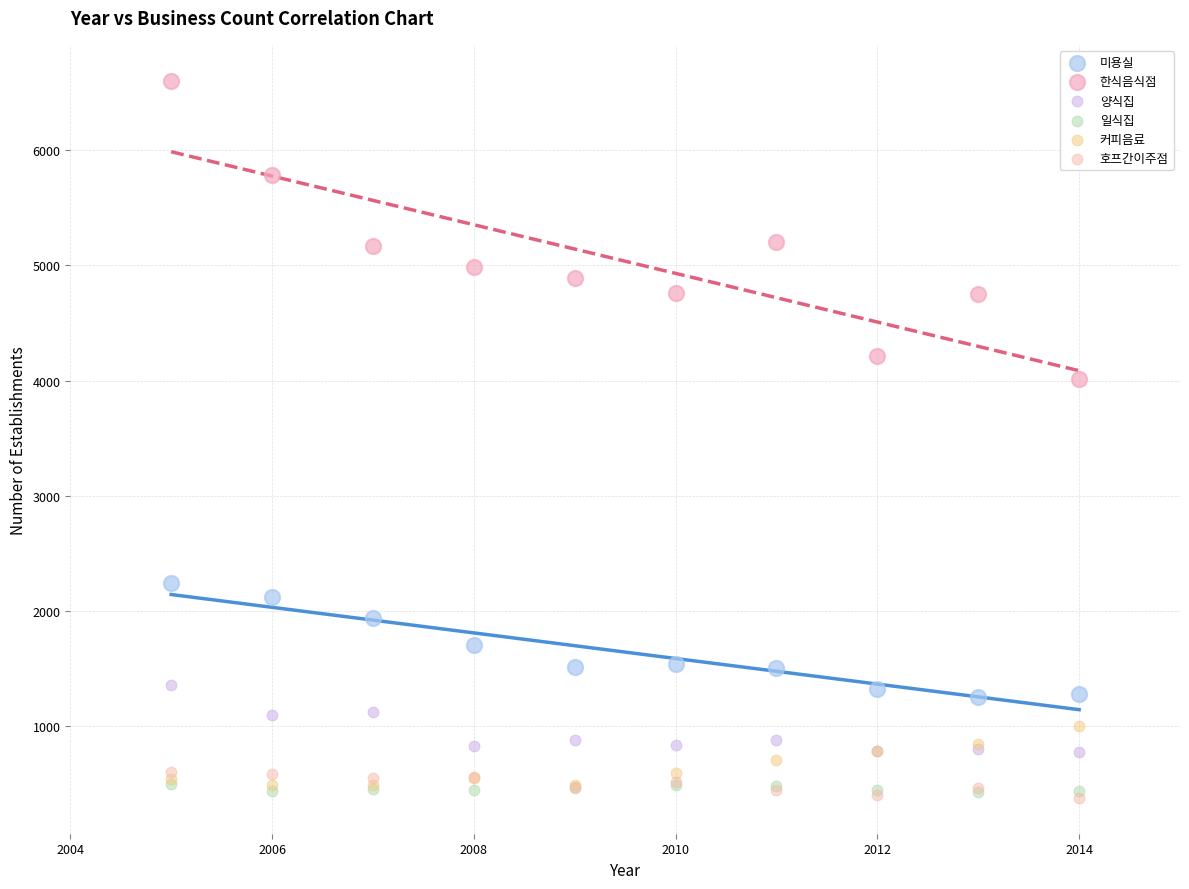

What are all the series names shown in the legend?

미용실, 한식음식점, 양식집, 일식집, 커피음료, 호프간이주점